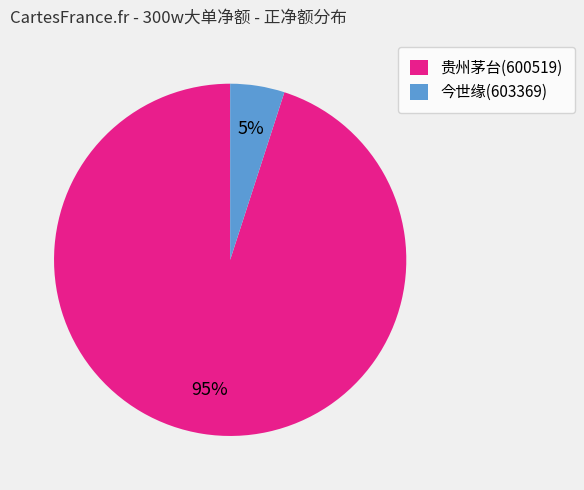

Which slice represents more than half of the pie?

贵州茅台(600519)